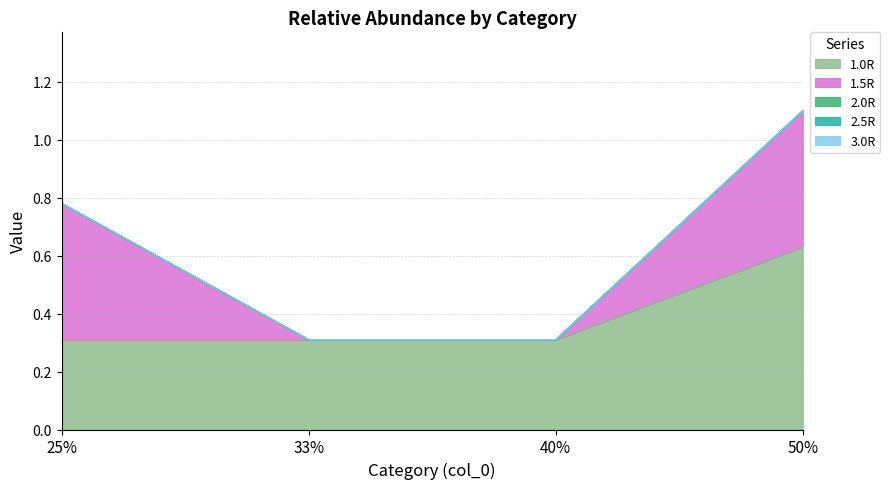

Does the chart display data point markers on the line(s)?

No